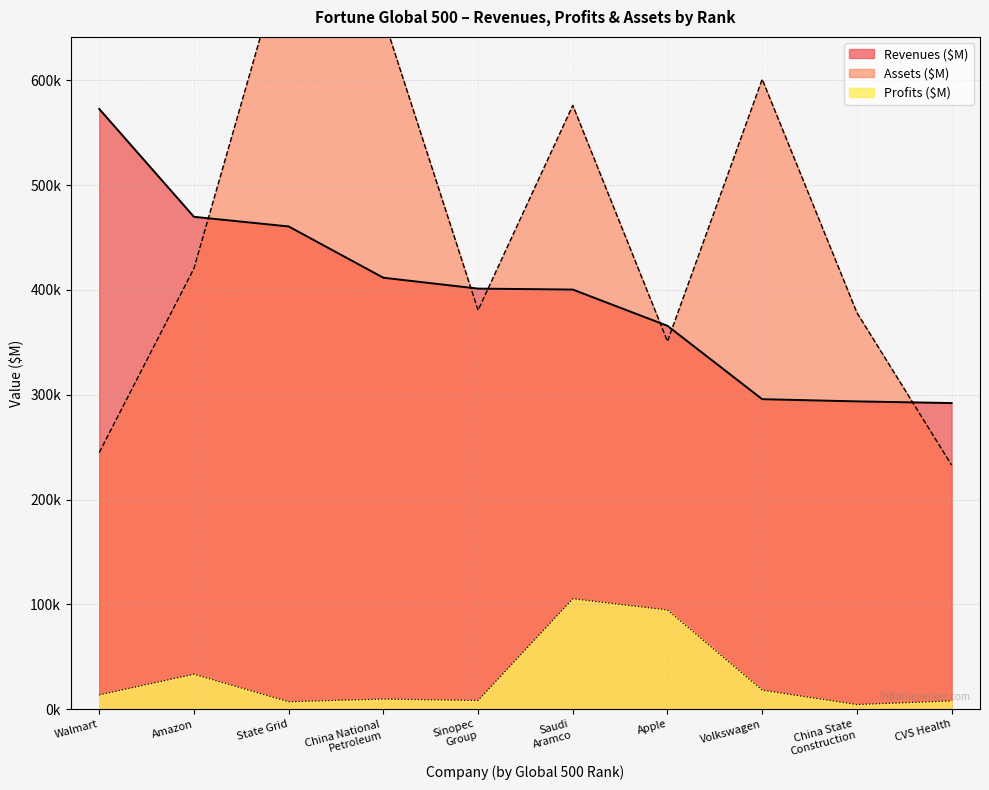

What is the sum of all Profits ($M) values?

302719